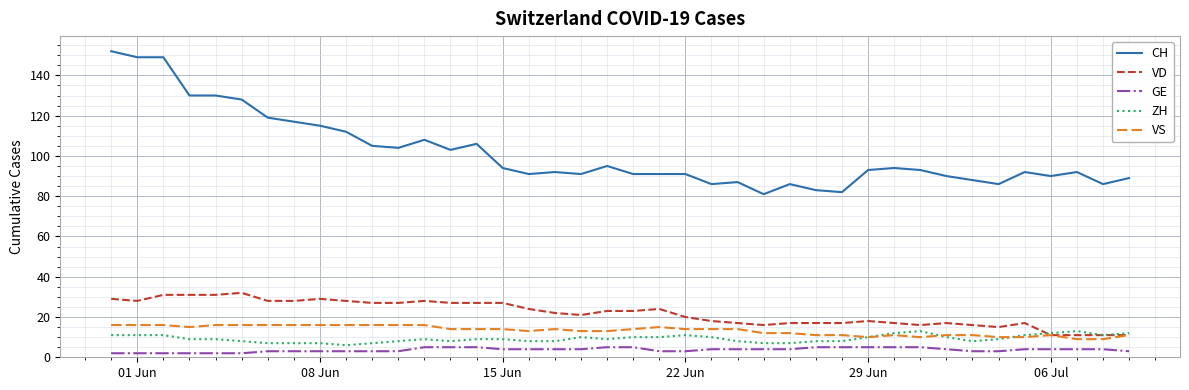

True or false: VD and CH intersect in this chart.

False